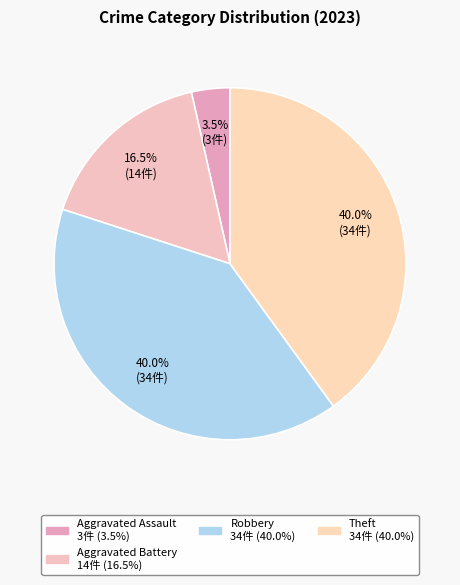

How many slices are in this pie chart?

4